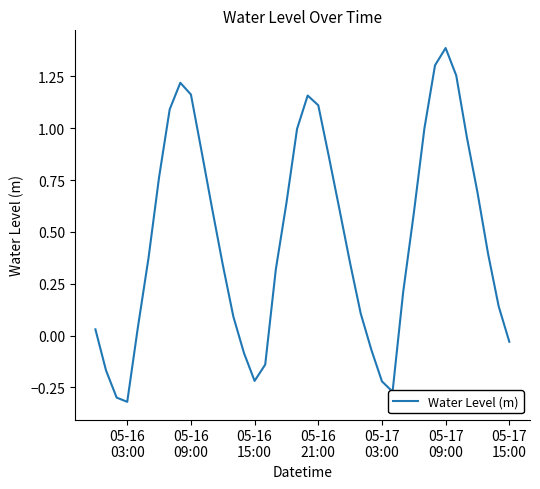

True or false: the data has more than 2 interior local peaks.

True